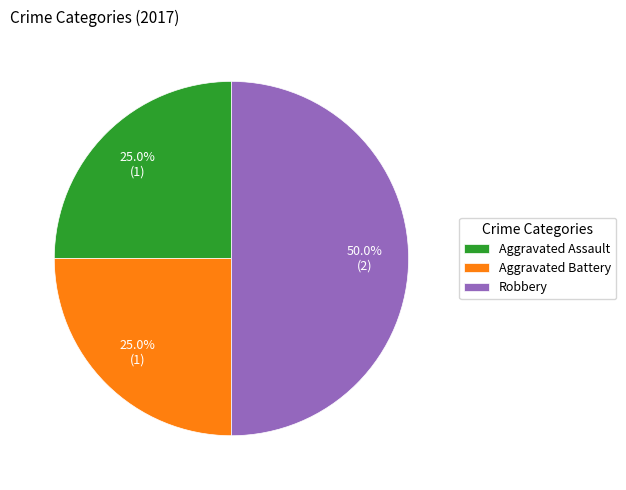

What percentage is NOT represented by Aggravated Battery?

75.0%